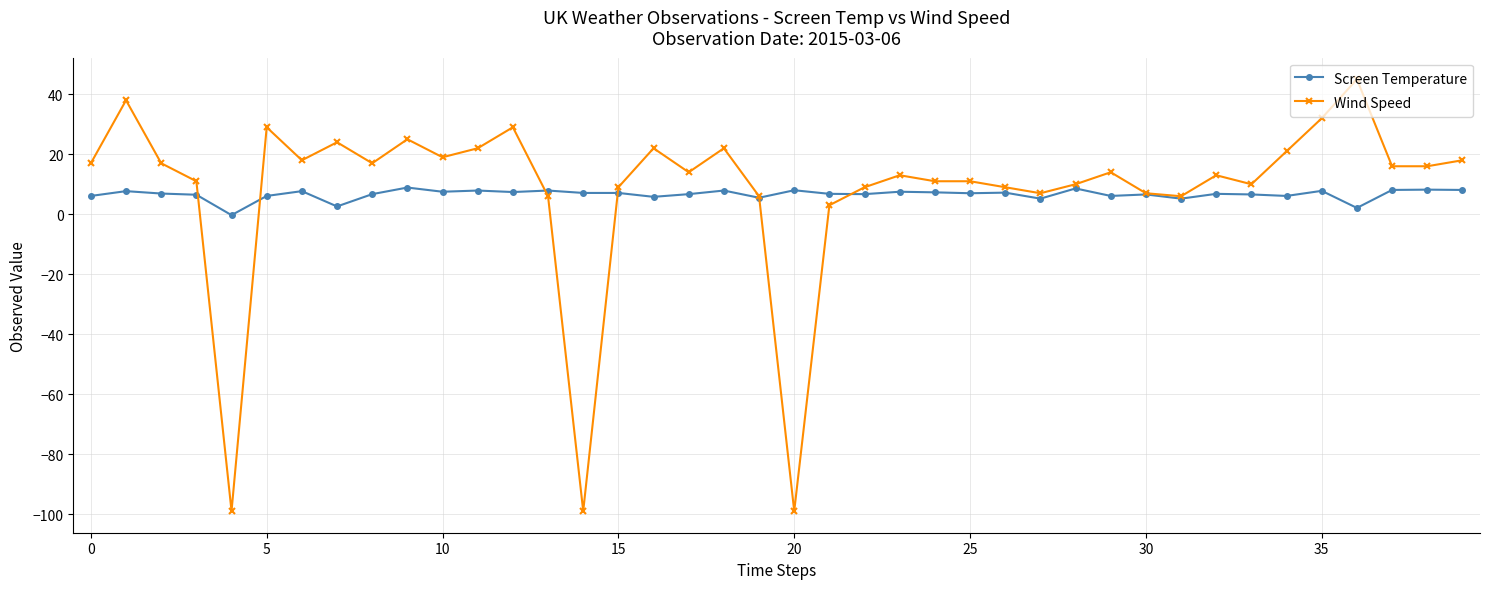

Which series has the largest range (max minus min)?

Wind Speed